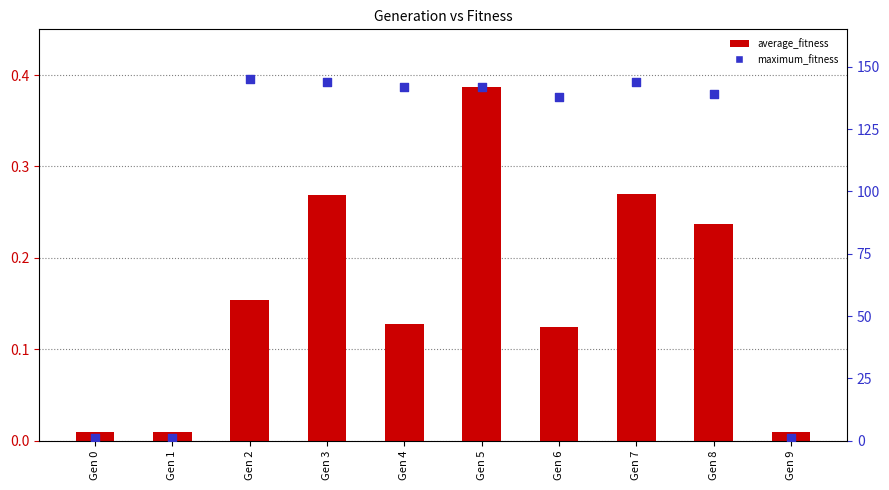

Which series has the largest total across all categories?

maximum_fitness